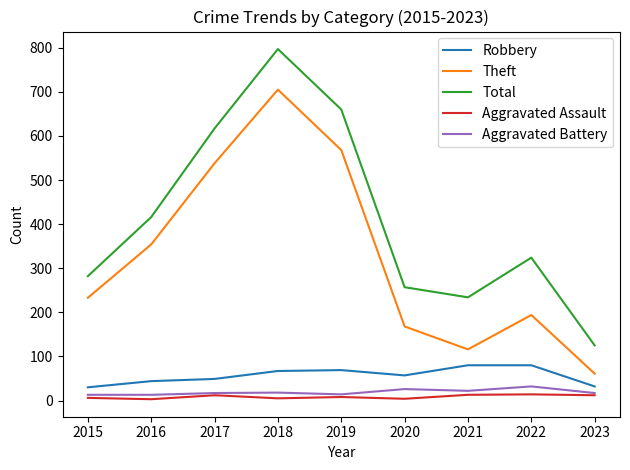

What is the total value across all series at 2015?

564